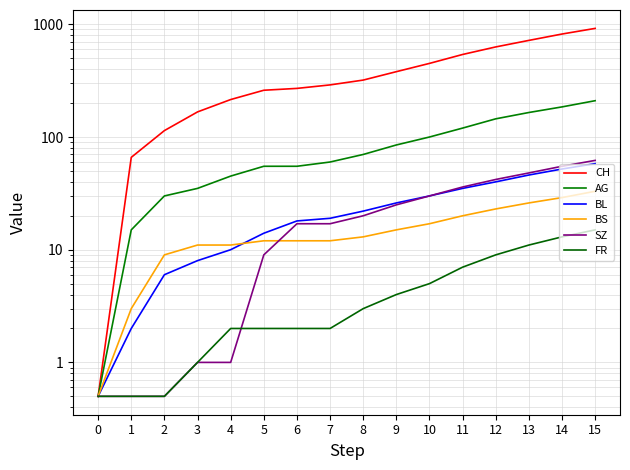

At which category does the chart reach its peak across all series?

15